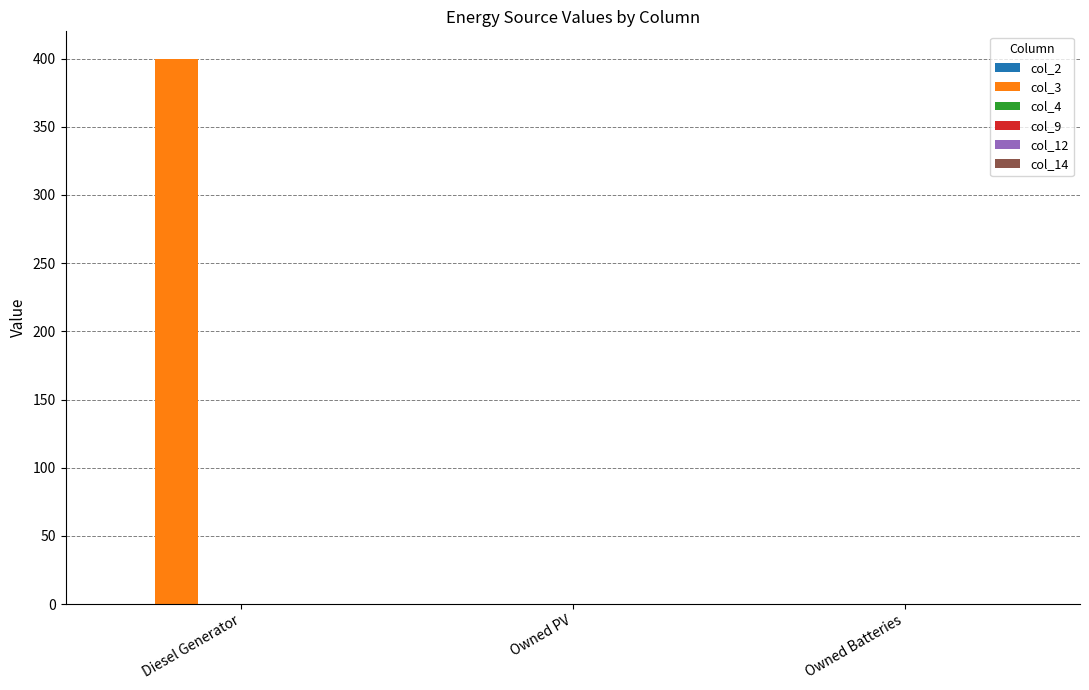

Are the bars grouped side by side (vs. stacked)?

No